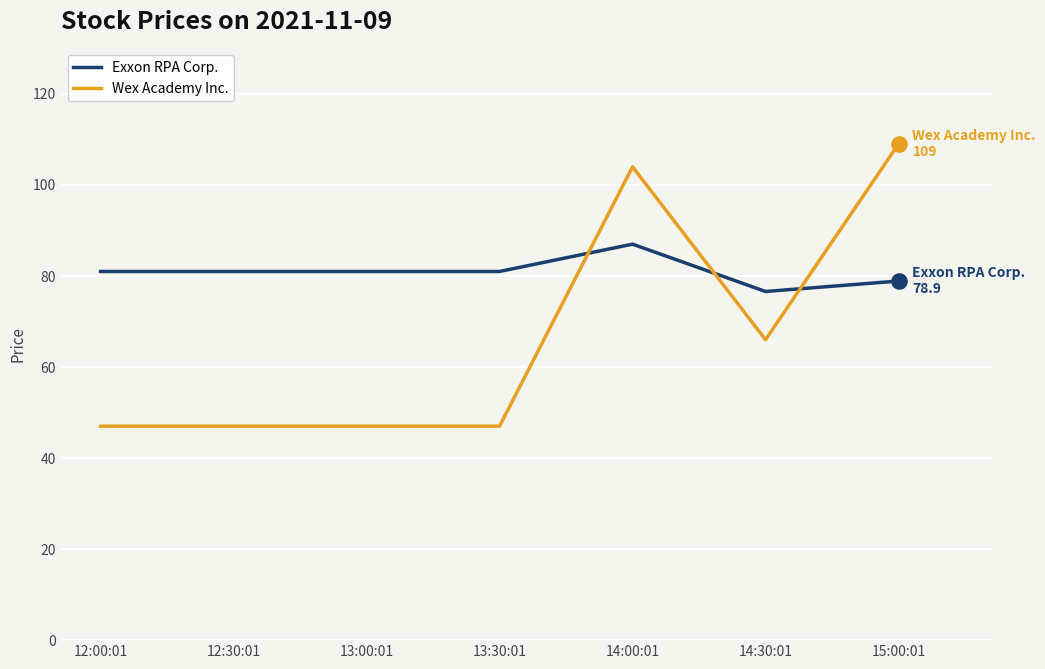

What are all the series names shown in the legend?

Exxon RPA Corp., Wex Academy Inc.